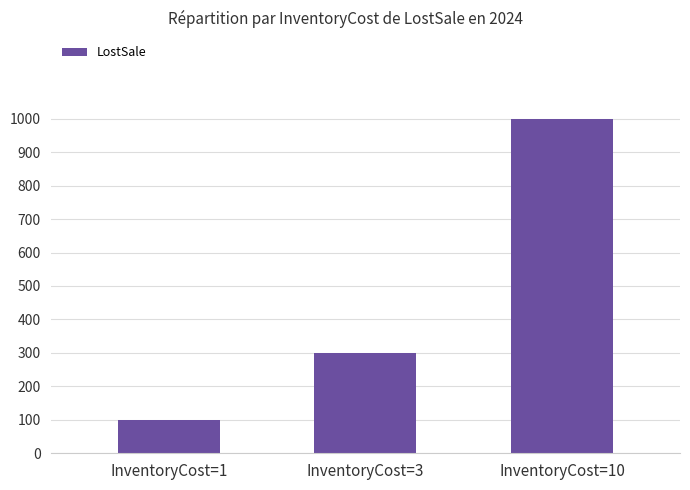

Approximately how many times larger is the value at InventoryCost=1 compared to InventoryCost=3?

0.3